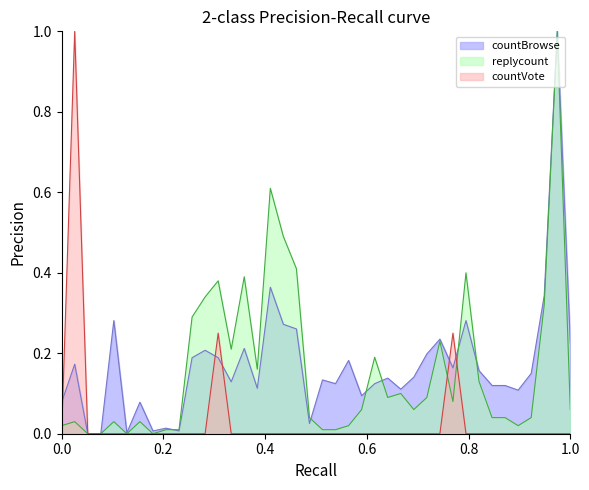

Count the countVote values in the range 0 to 1.

40